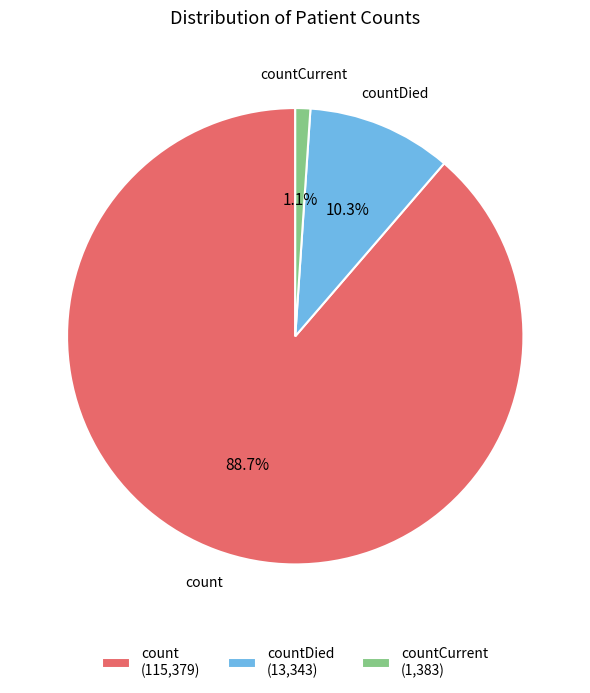

Do count and countCurrent together represent more than half of the pie?

Yes